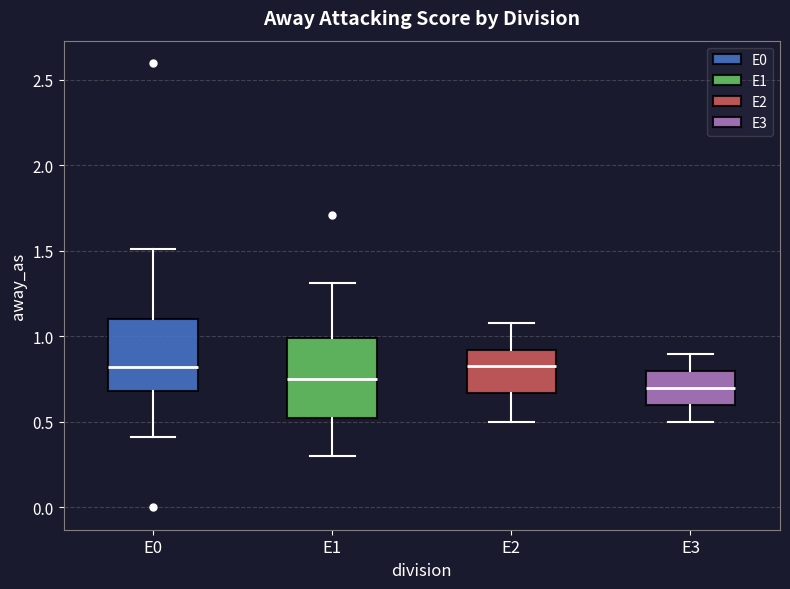

Where does the upper whisker of the box for E2 end on the y-axis? The values are not printed on the chart, so give them approximately, as read against the axis.

1.10